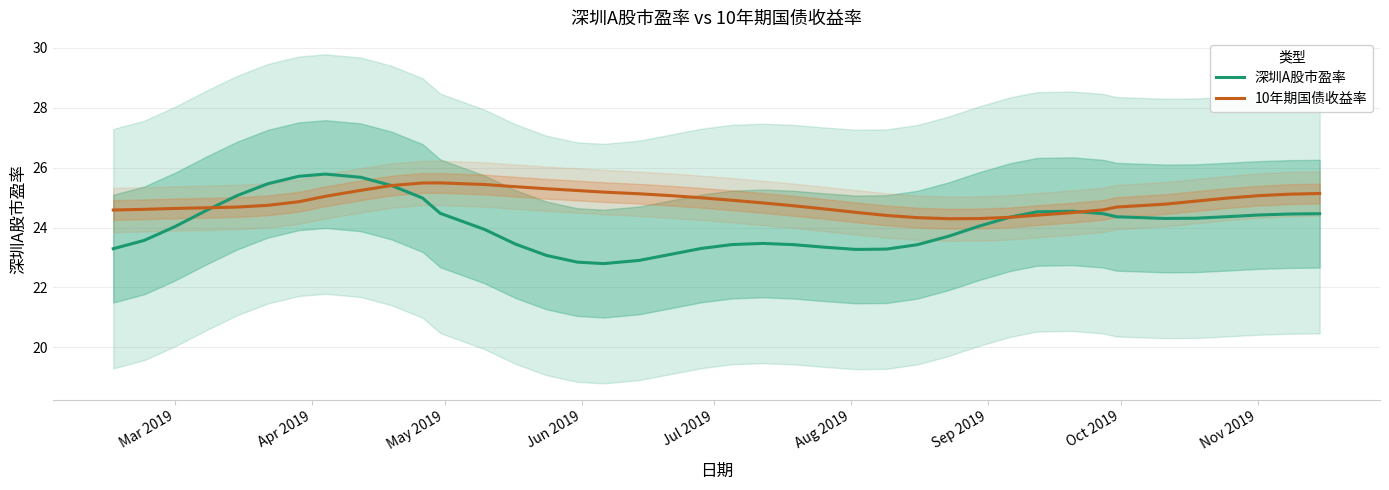

What is the greatest value displayed?

25.8